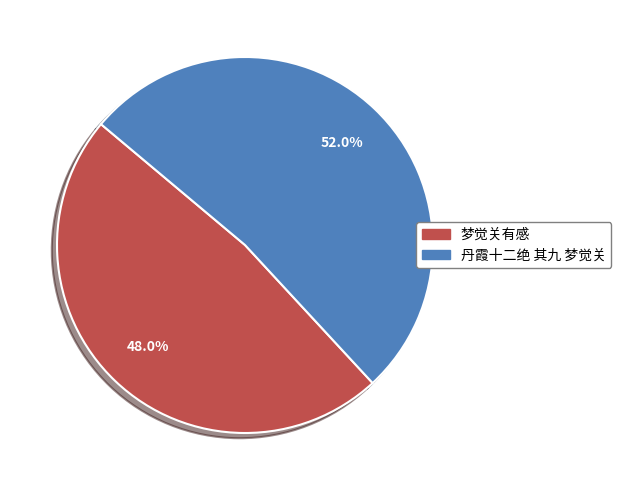

How many slices are in this pie chart?

2